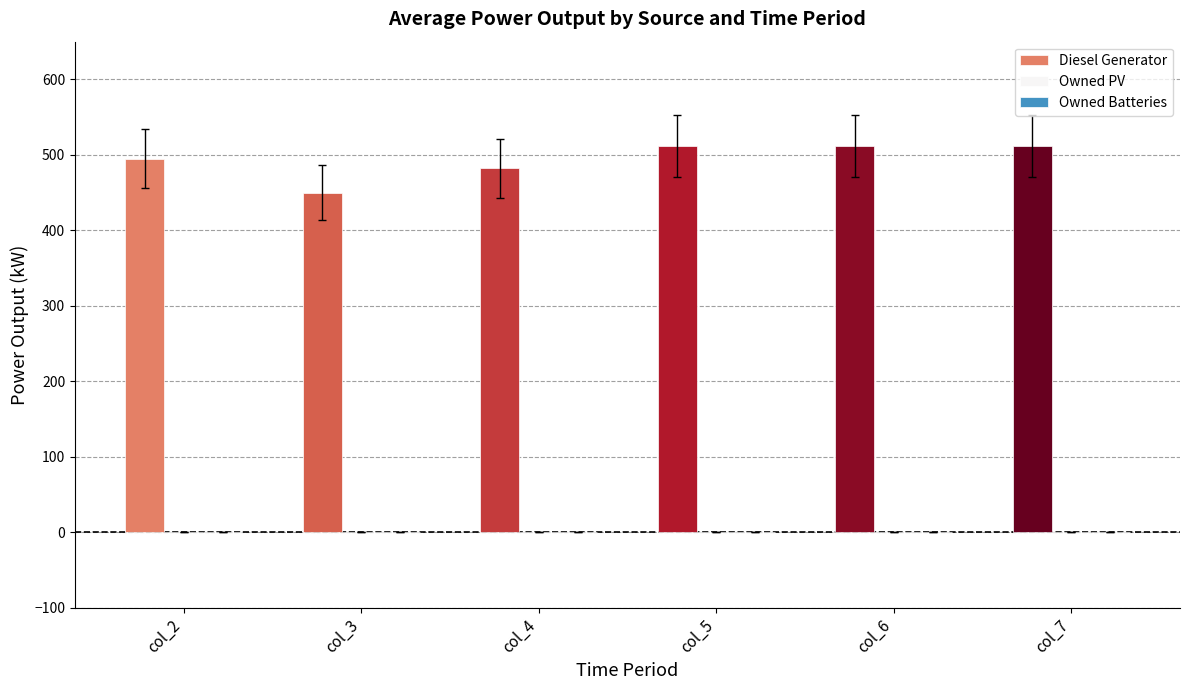

Are the bars grouped side by side (vs. stacked)?

No